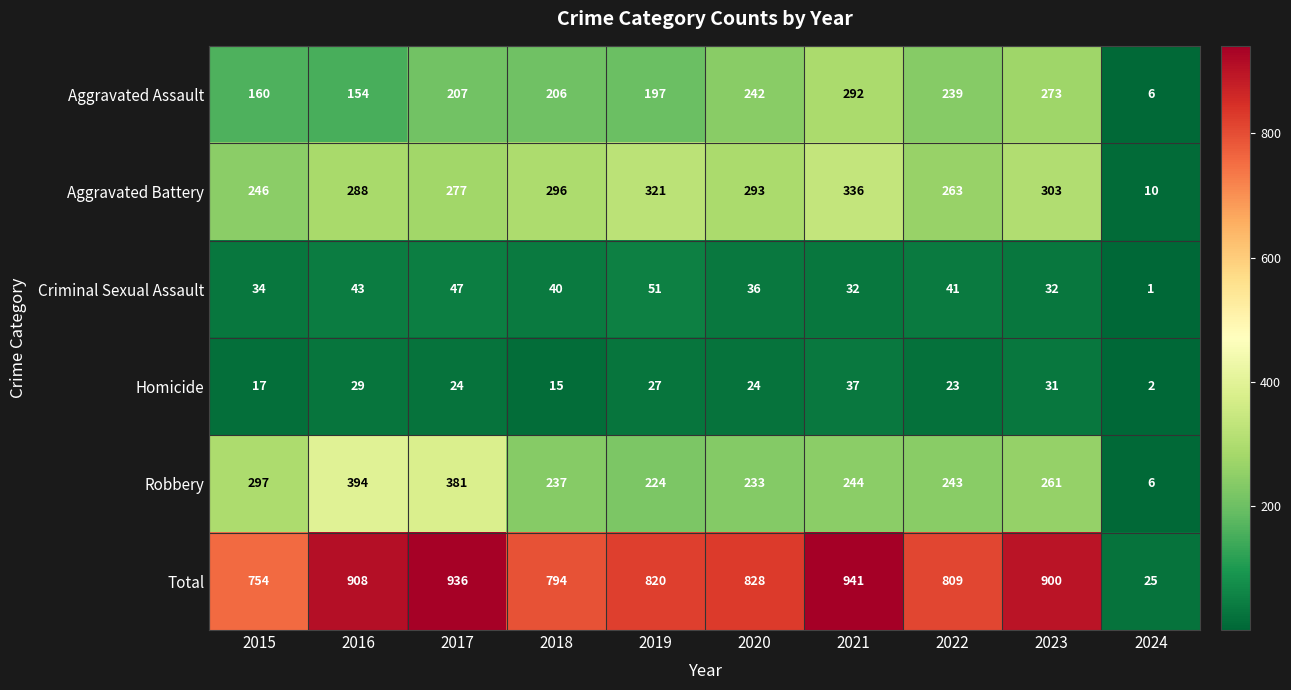

Which series has the largest range (max minus min)?

Total